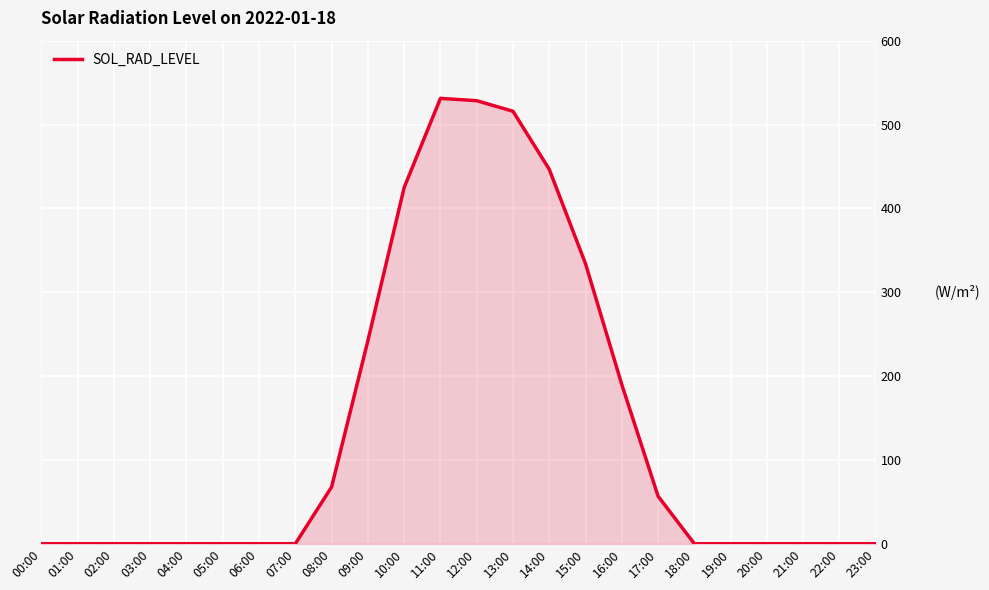

What is the average value?

139.0